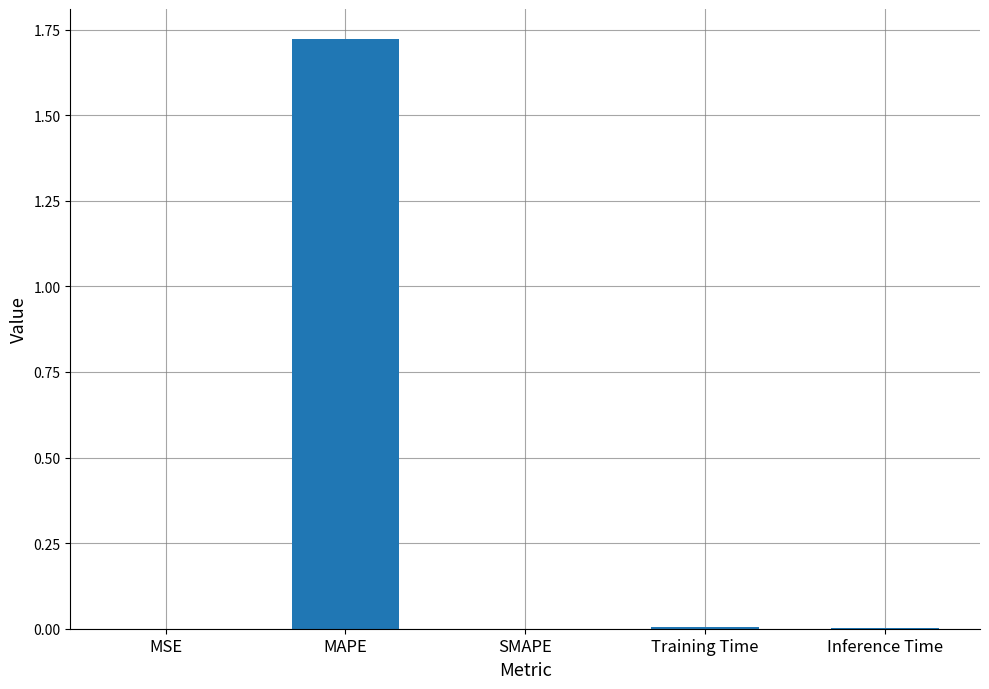

At which category does the chart reach its peak across all series?

MAPE